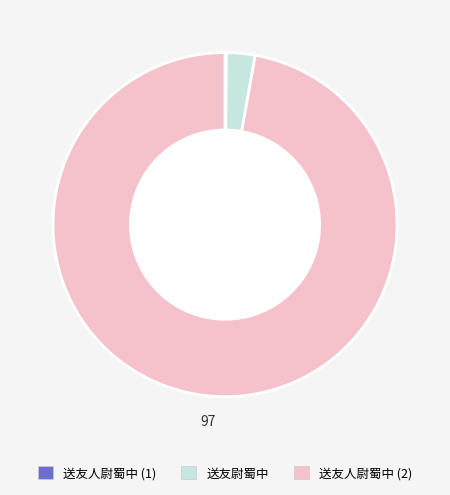

Which slice is the largest?

送友人尉蜀中 (2)